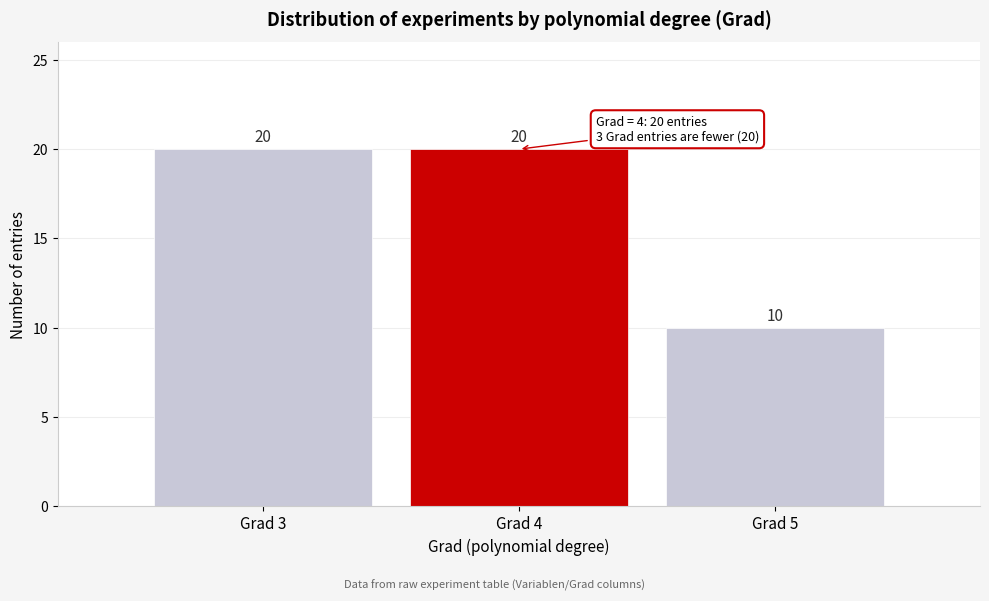

How tall is the bar that spans 2.5 to 3.5 on the x-axis?

20